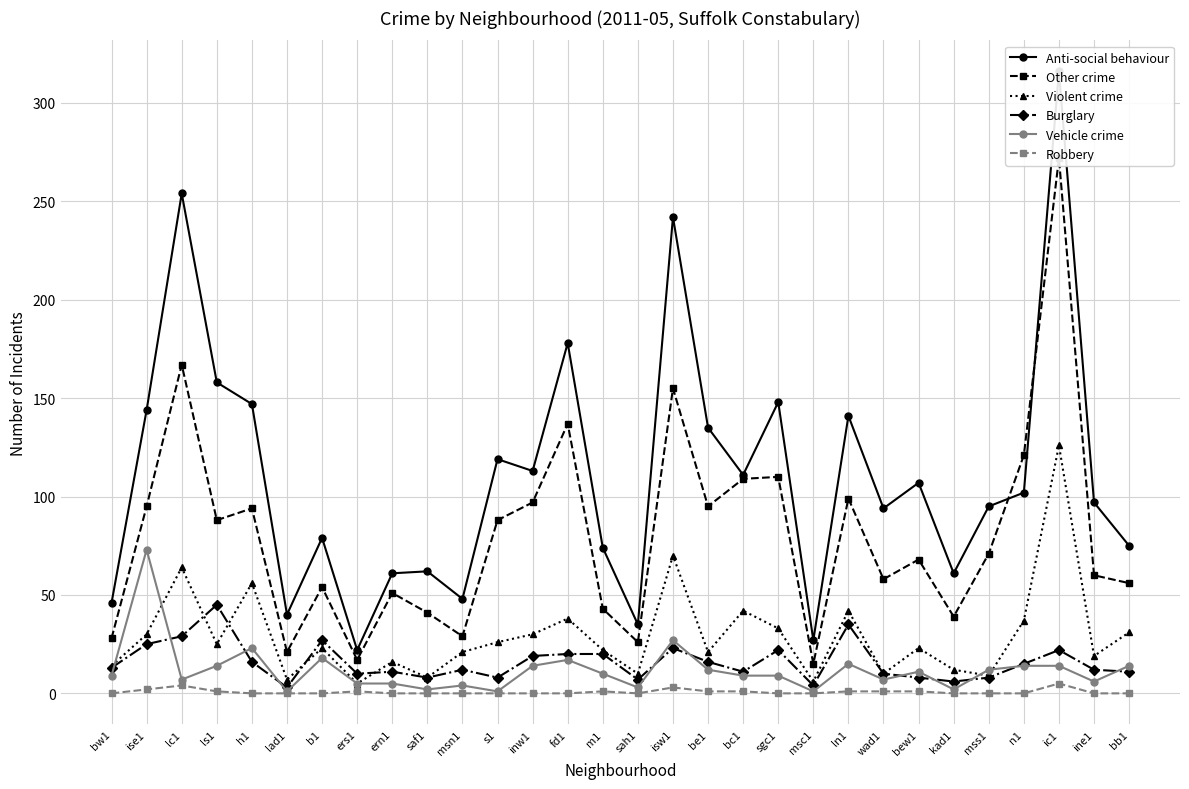

What is the maximum value shown in the chart?

316